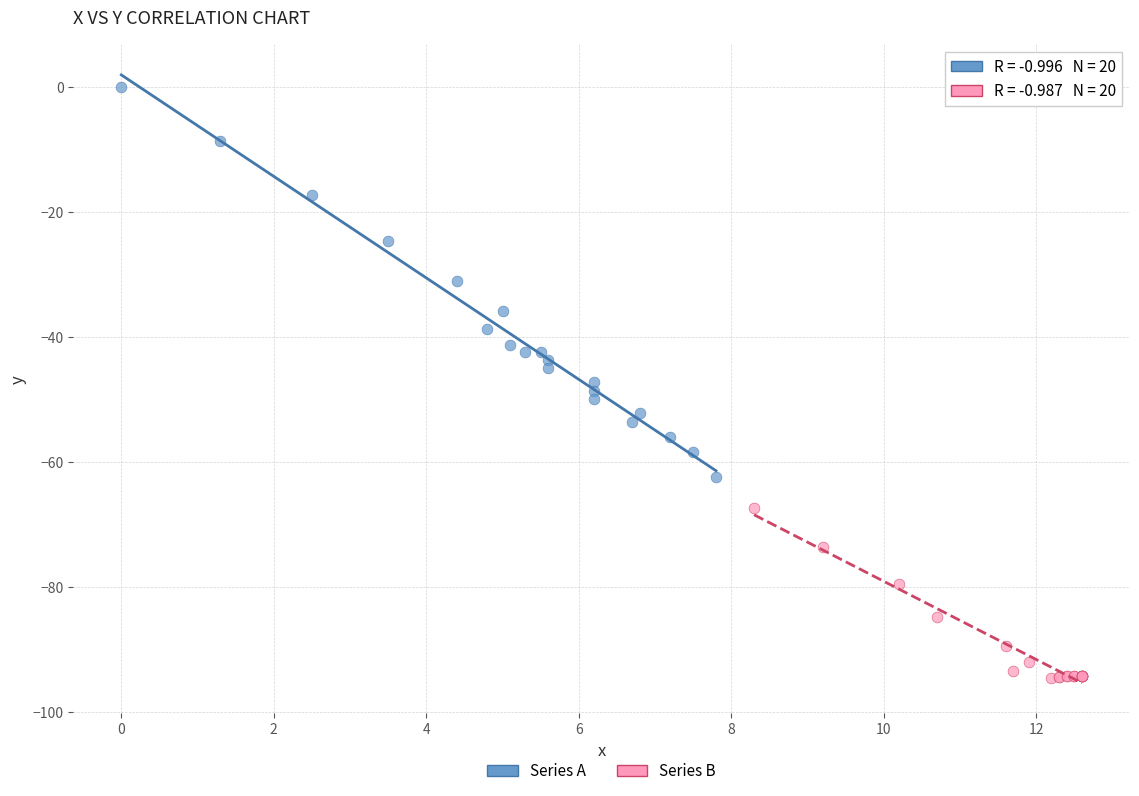

Which series has the widest spread of Y values?

Series A